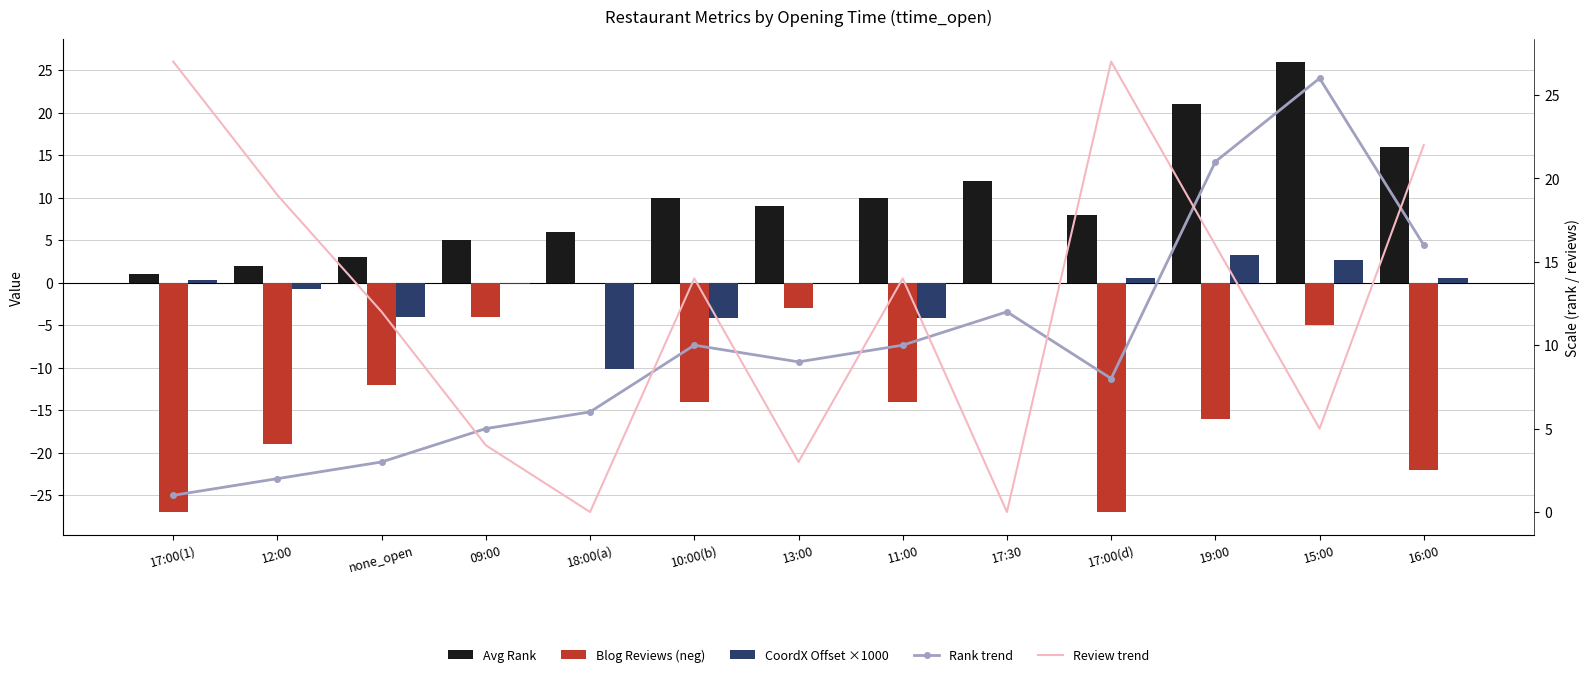

The value of Avg Rank at 09:00 is 5.0. True or false?

True